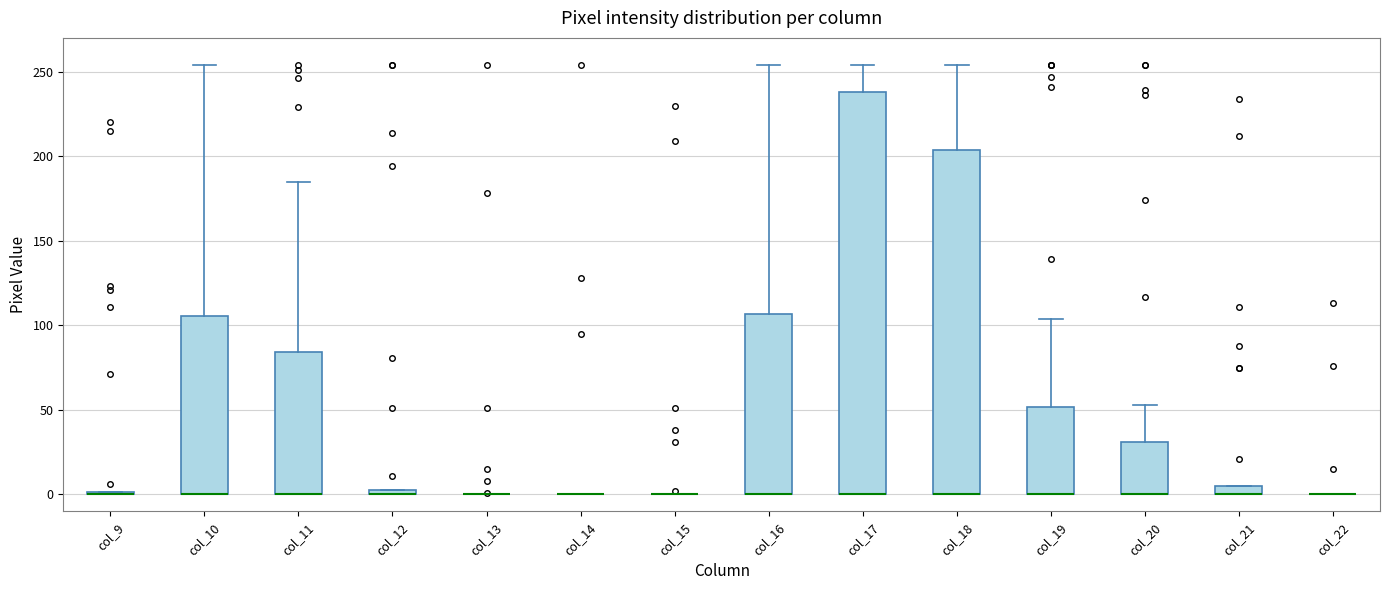

Where is the upper edge of the box for col_10 on the y-axis? The values are not printed on the chart, so give them approximately, as read against the axis.

105